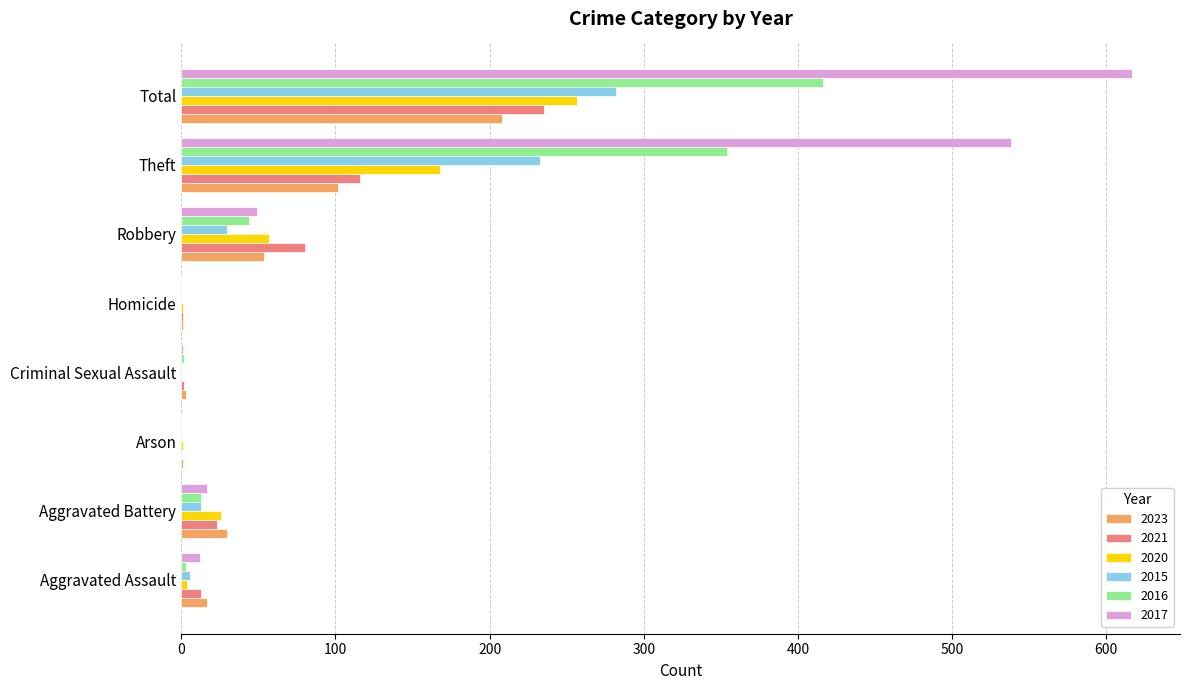

What is the sum of the 2023 values at Arson and Aggravated Battery?

31